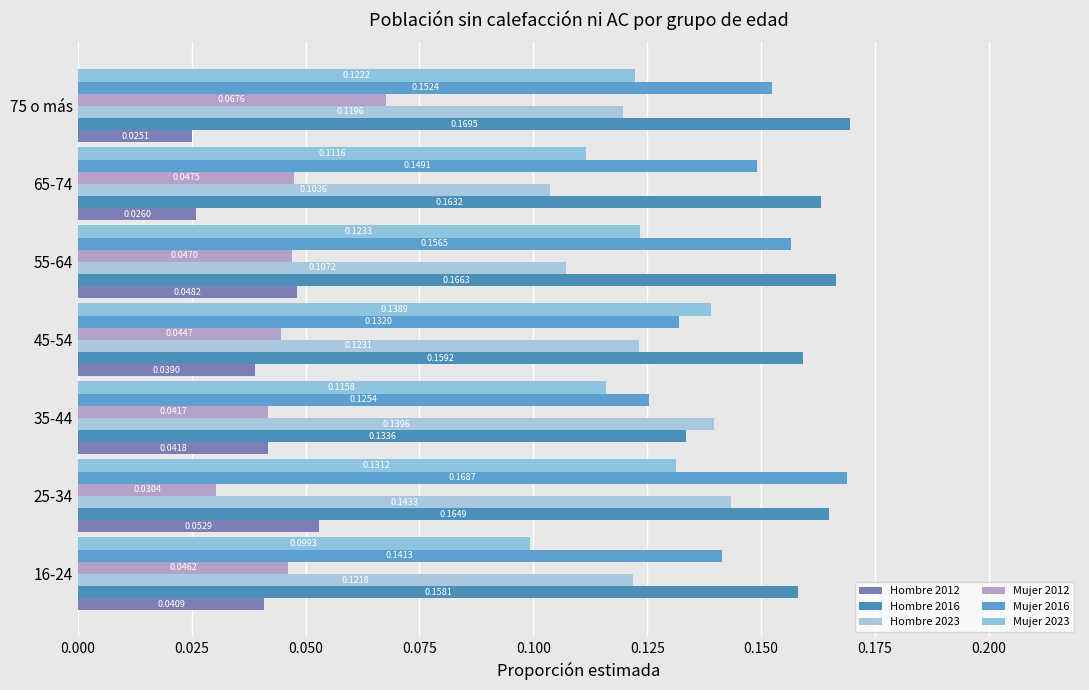

Count the number of categories in the chart.

7